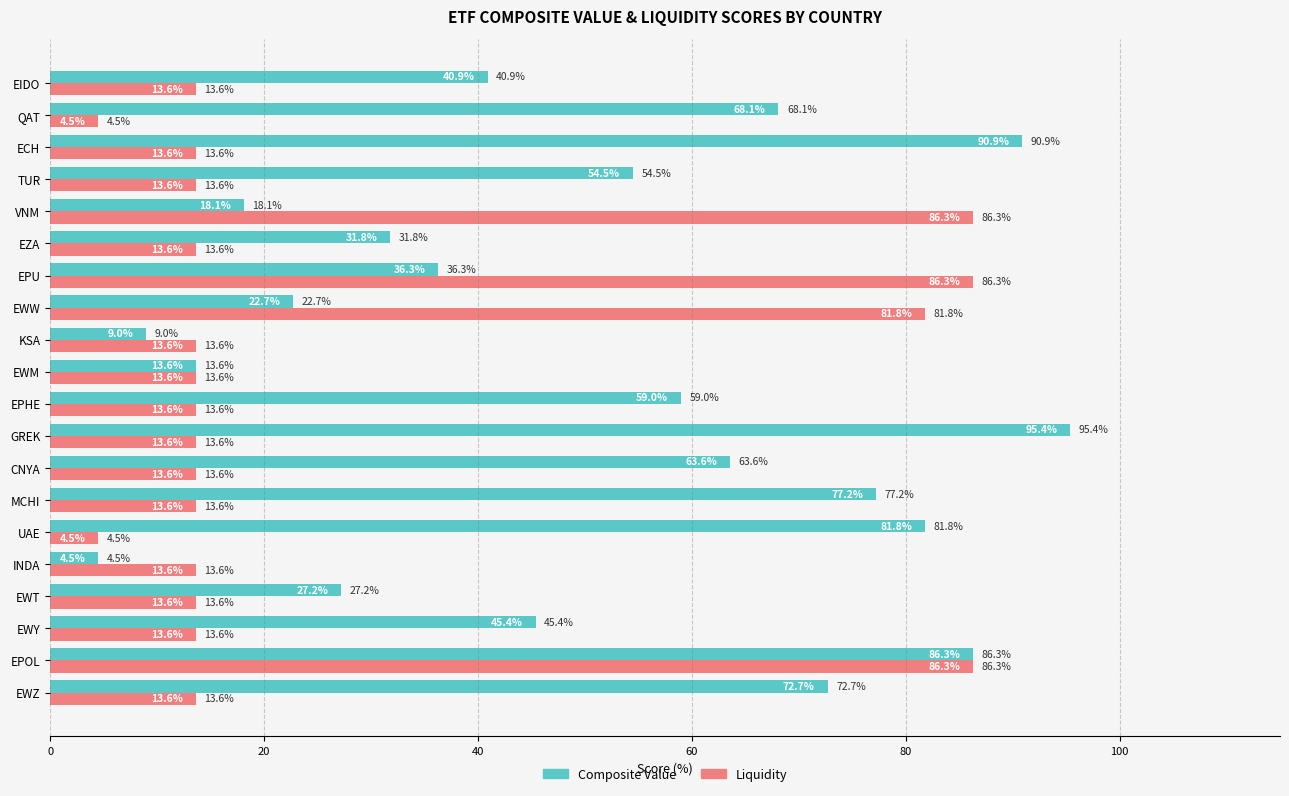

What is the maximum value shown in the chart?

95.4